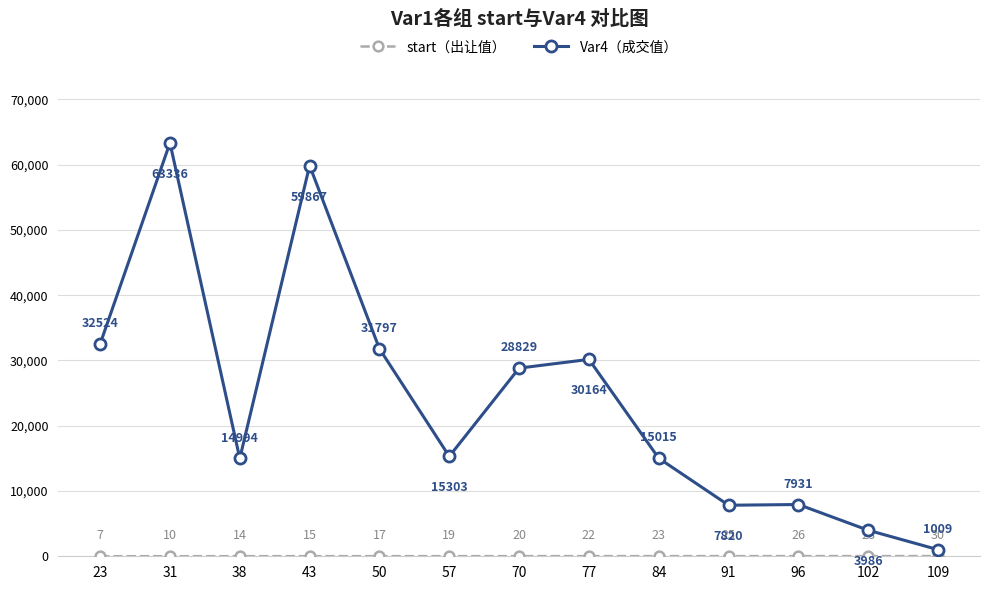

What is the average value of the Var4（成交值） series?

24044